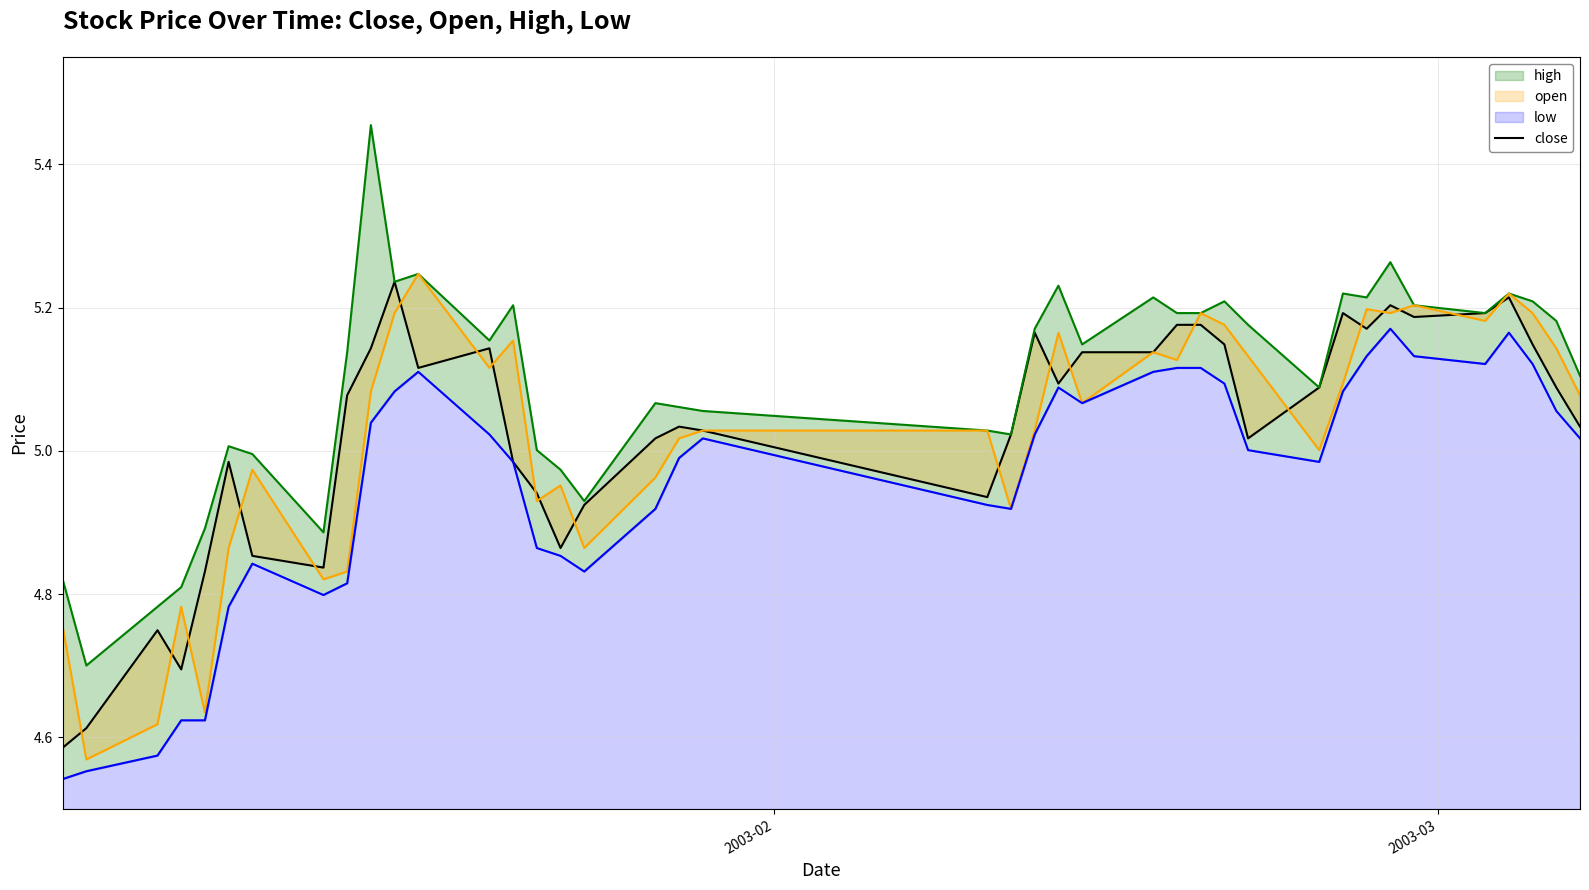

How many interior local valleys (lower than both neighbors) does the data have?

9